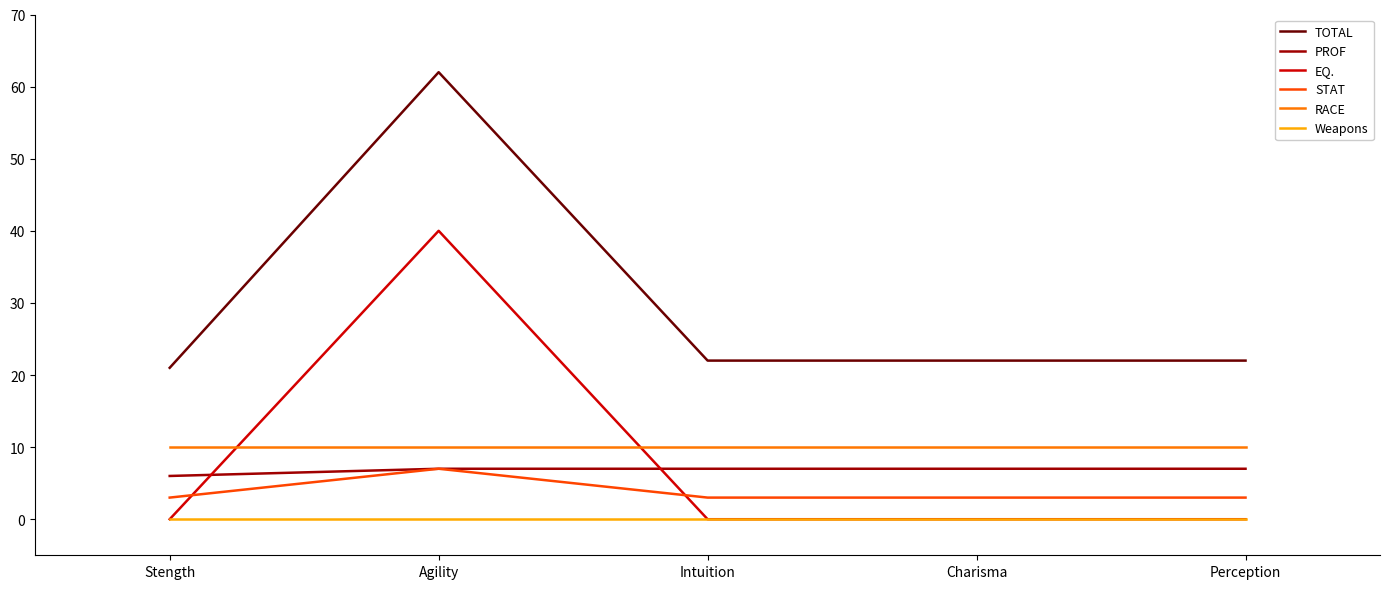

True or false: RACE and PROF intersect in this chart.

False